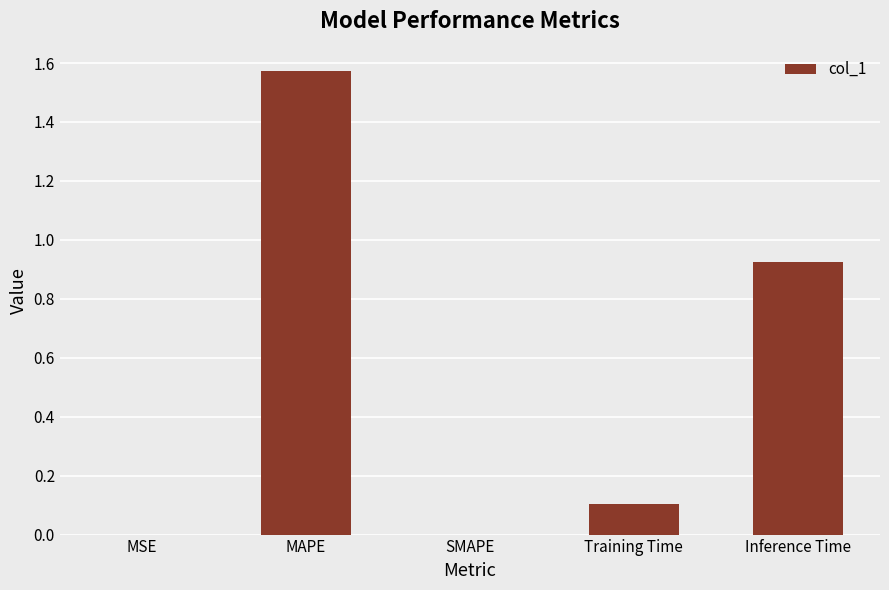

Which label corresponds to the largest value in the chart?

MAPE